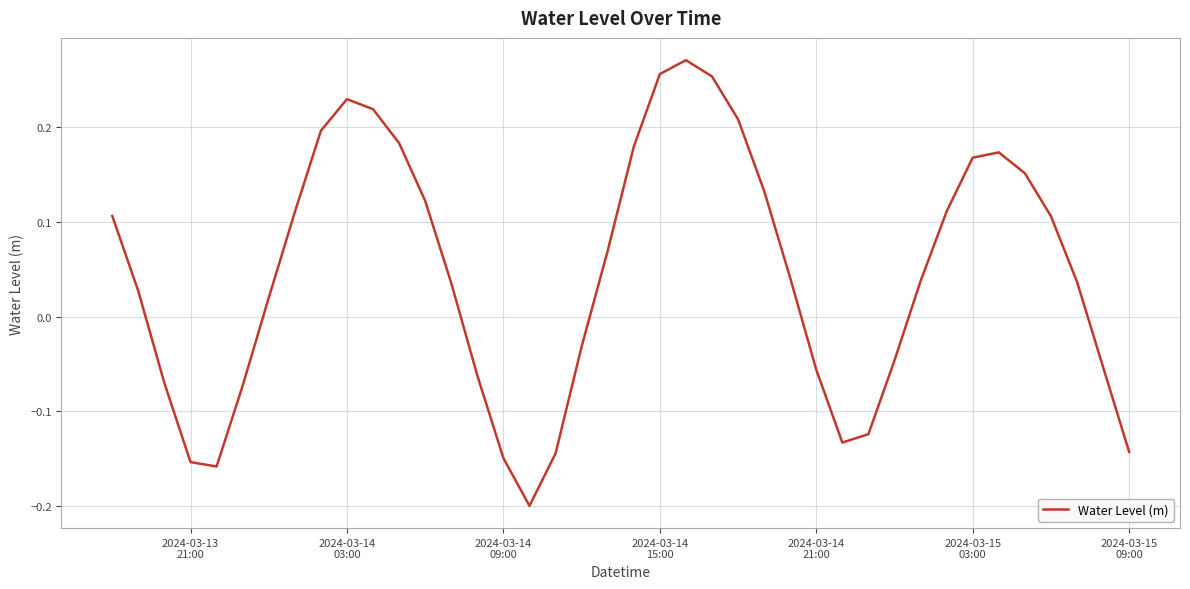

How many lines are shown in the chart?

1